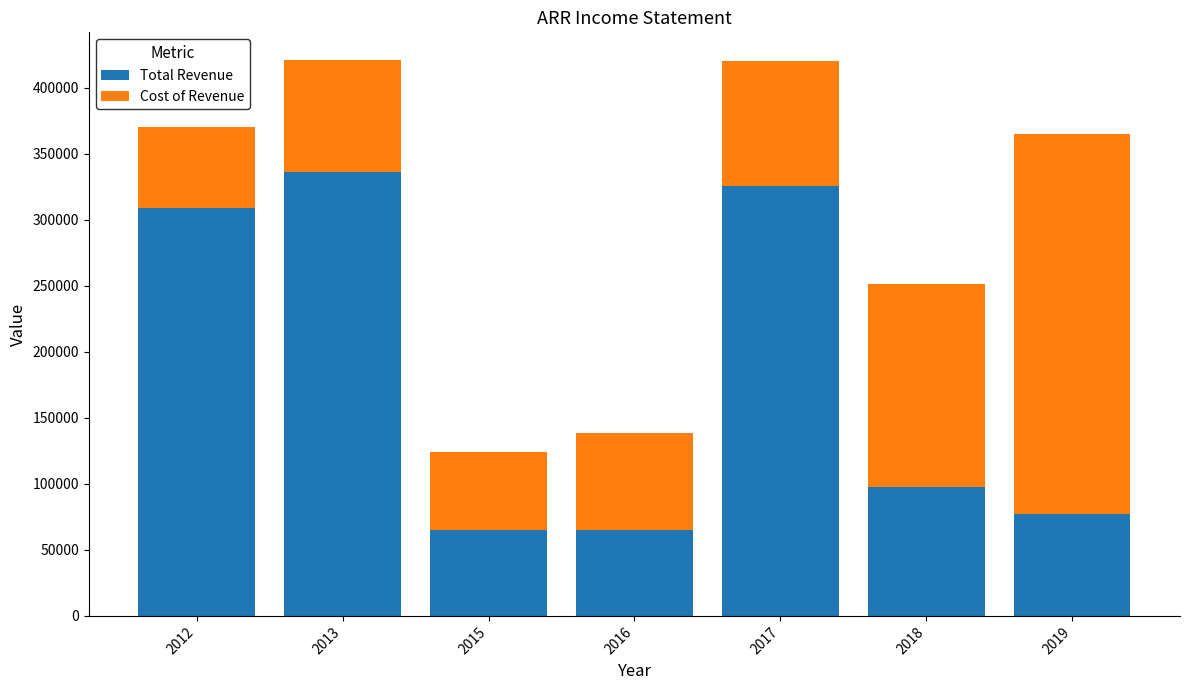

What is the total value across all series at 2017?

419900